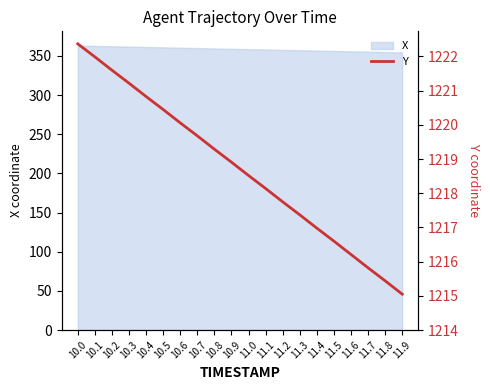

What is the change in value from 11.7 to 11.9?

-0.8